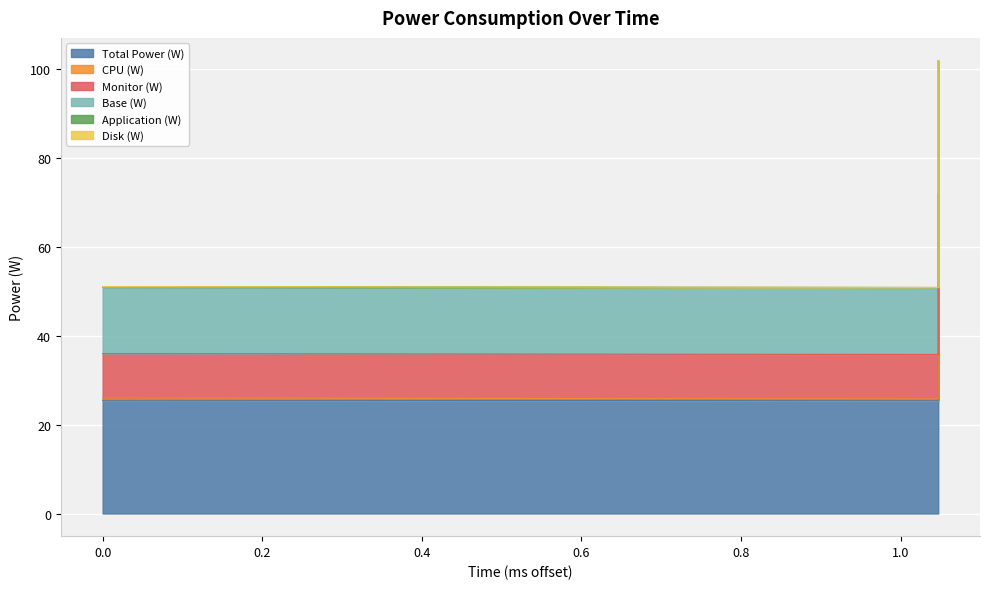

What is the greatest value displayed?

102.0